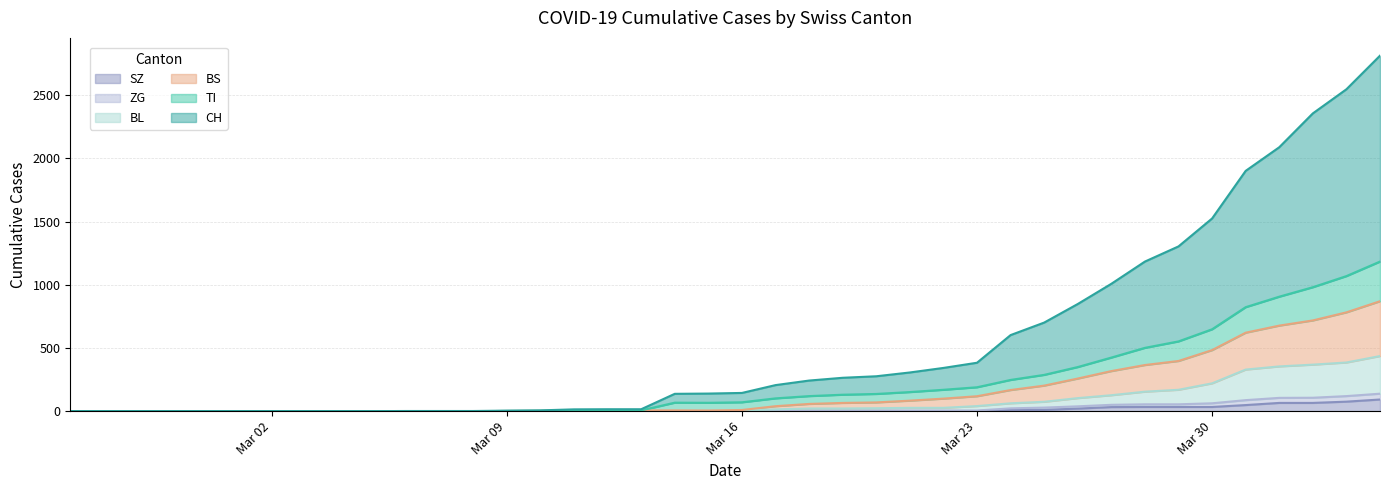

Count the number of categories in the chart.

40